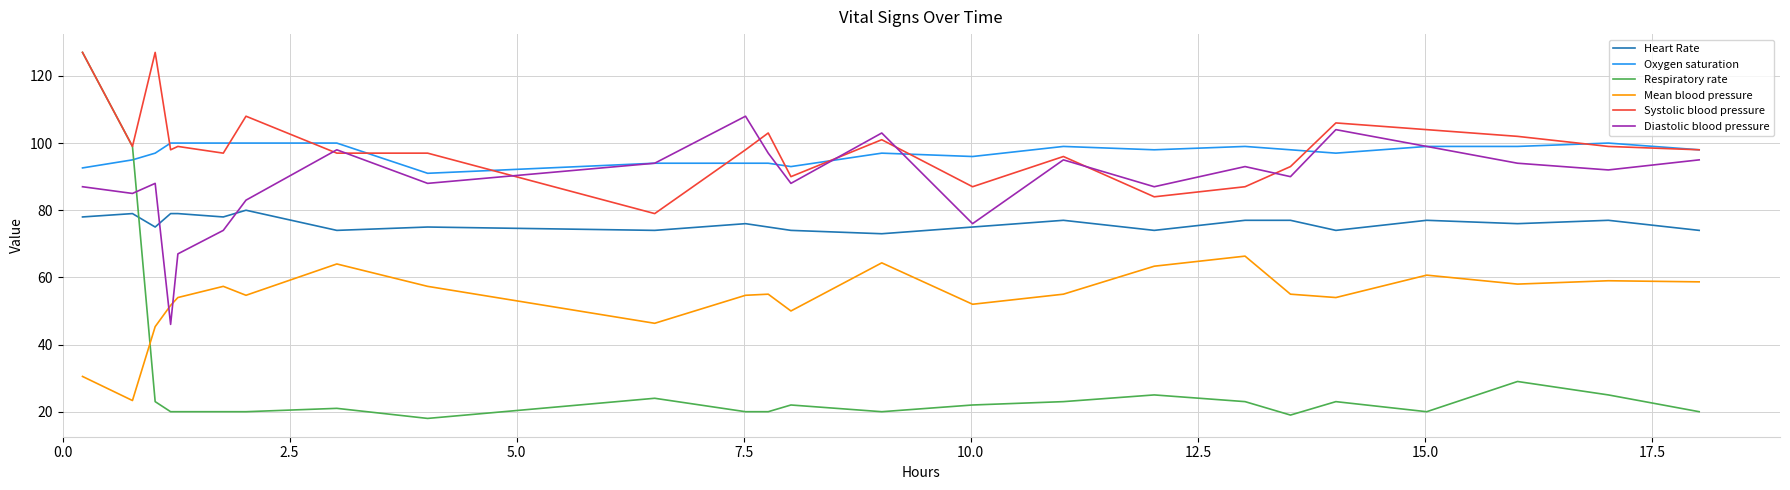

Which series has the largest total across all categories?

Systolic blood pressure